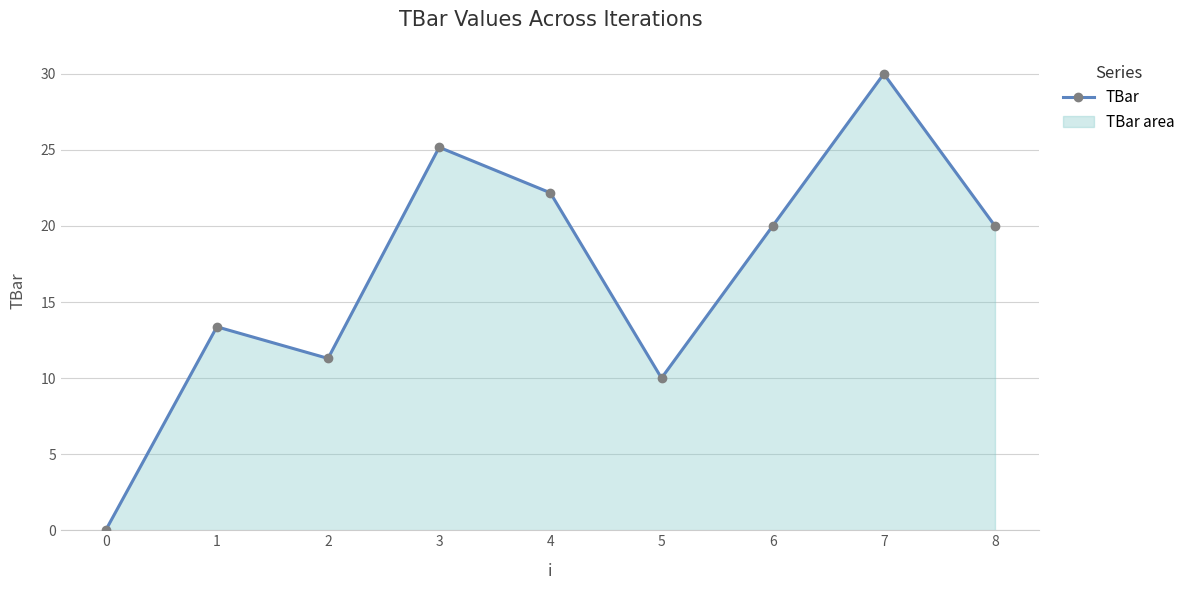

Approximately how many times larger is the value at 4 compared to 2?

2.0